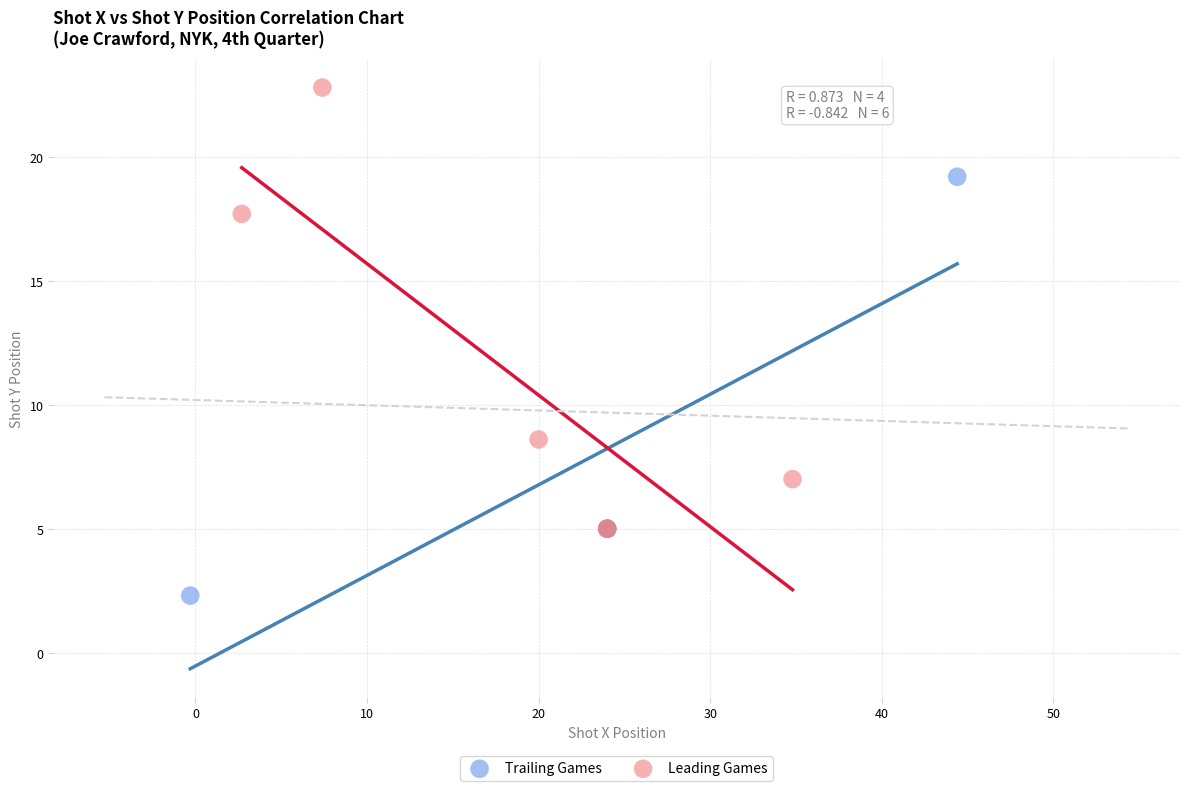

Which series reaches the maximum Y coordinate?

Leading Games